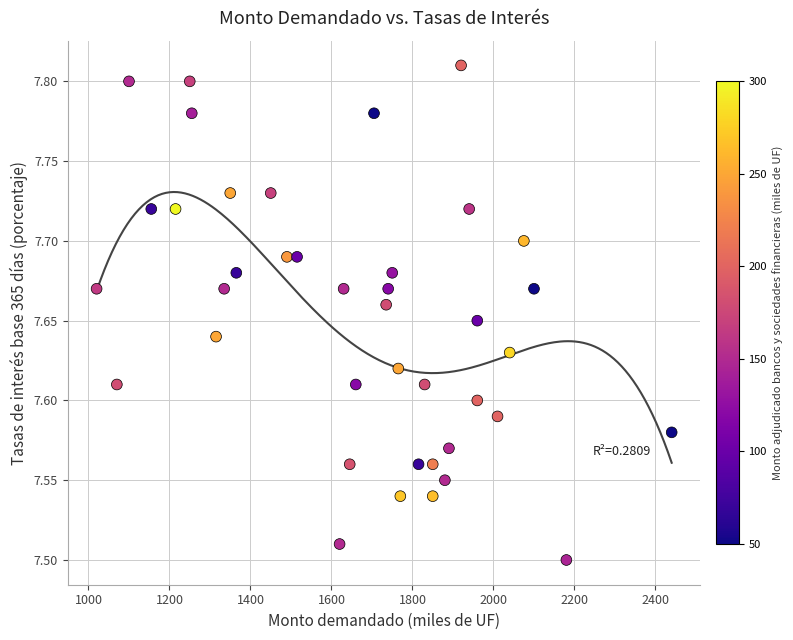

What is the range of X values (max minus min)?

1420.0